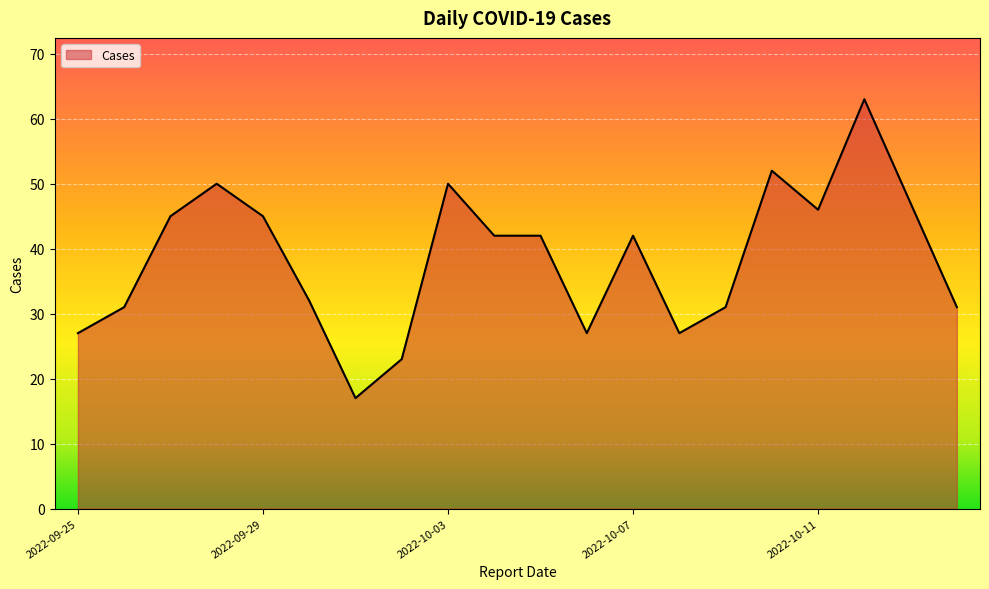

What is the difference between the maximum and minimum values?

46